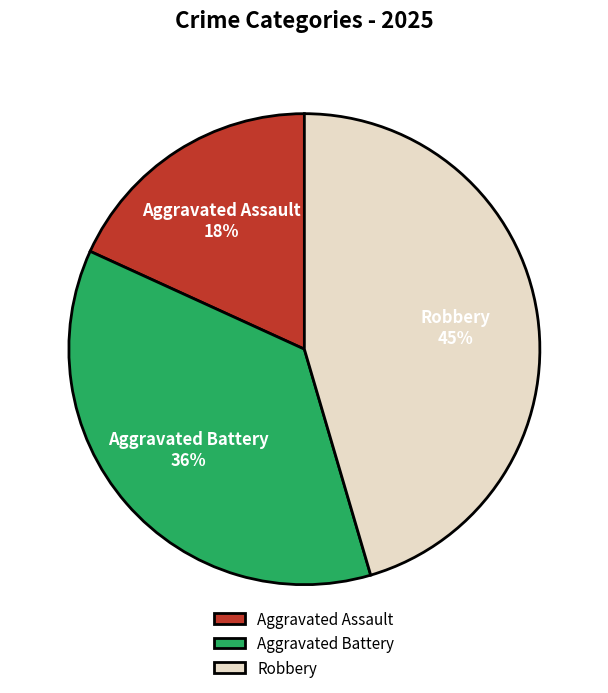

Which slice is the smallest?

Aggravated Assault